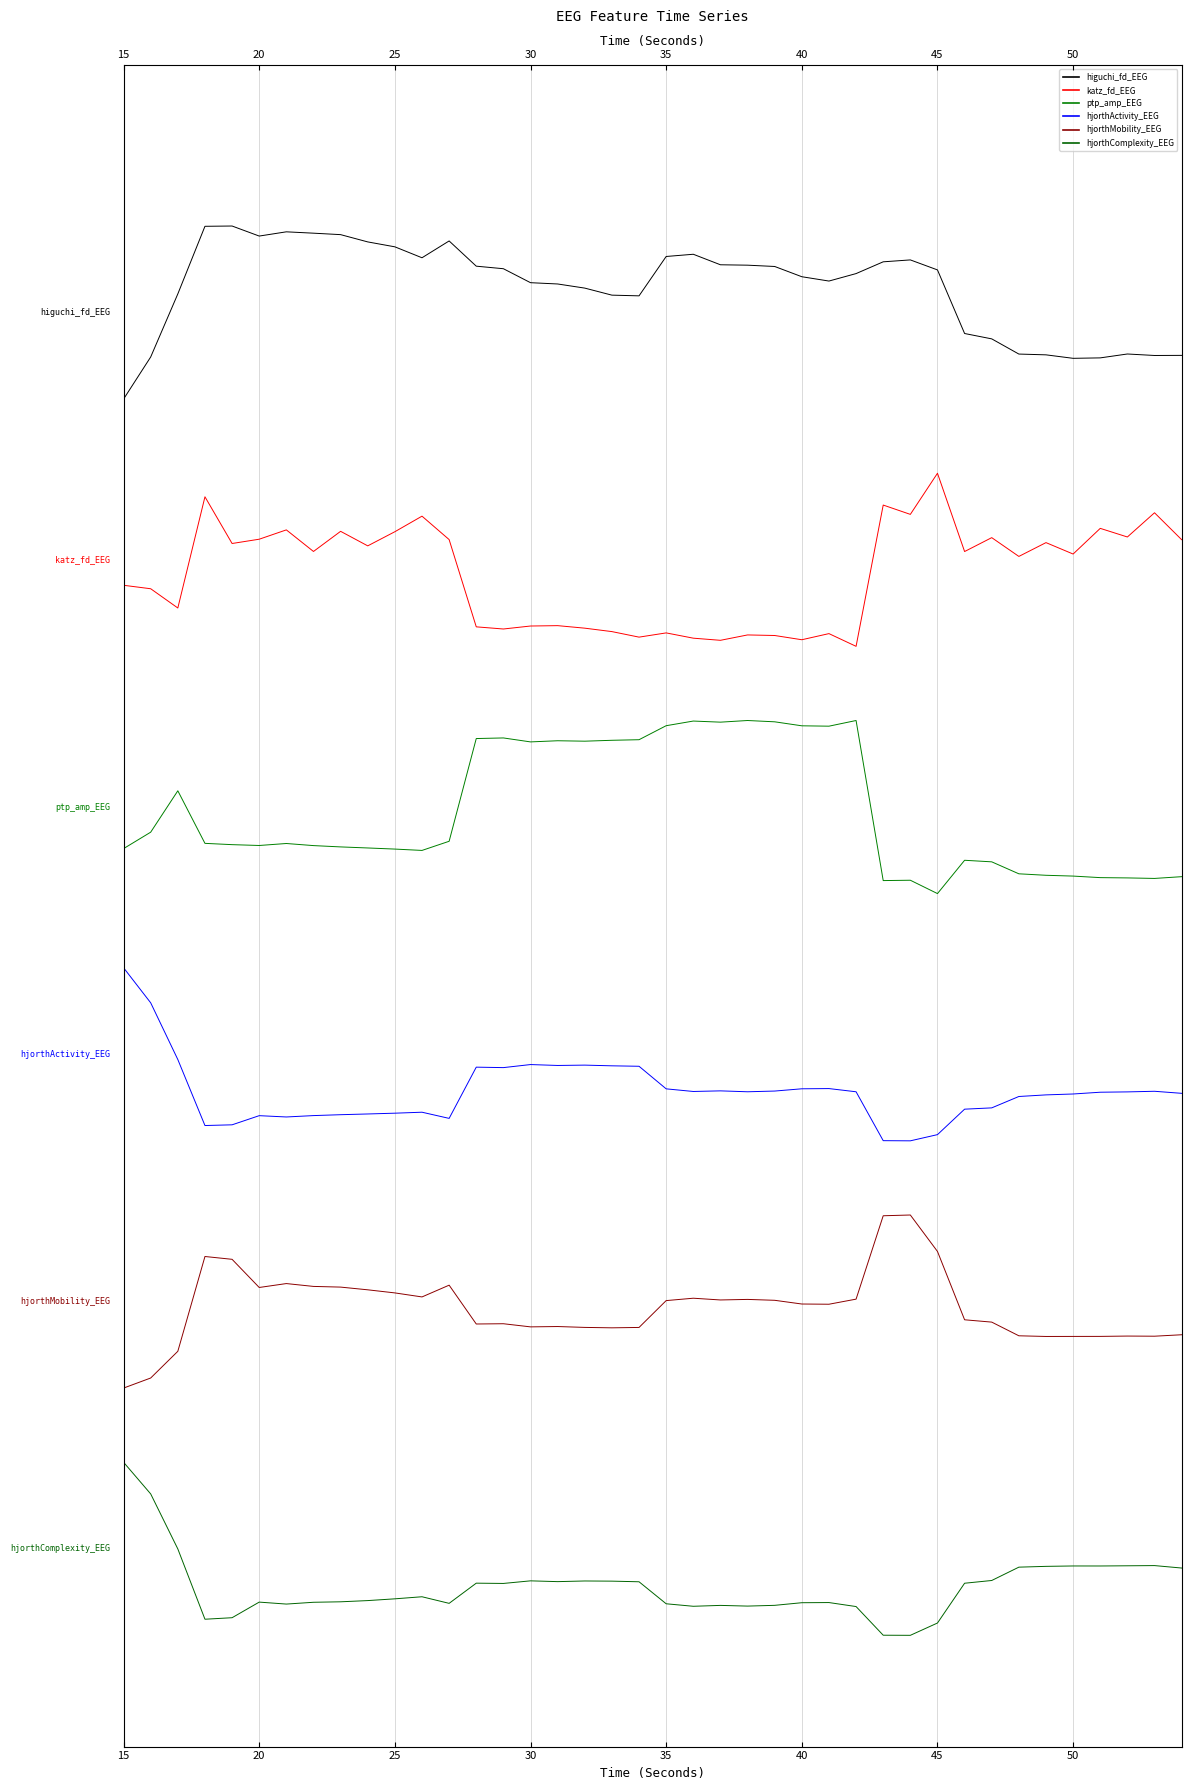

True or false: higuchi_fd_EEG and hjorthActivity_EEG cross at least once.

False